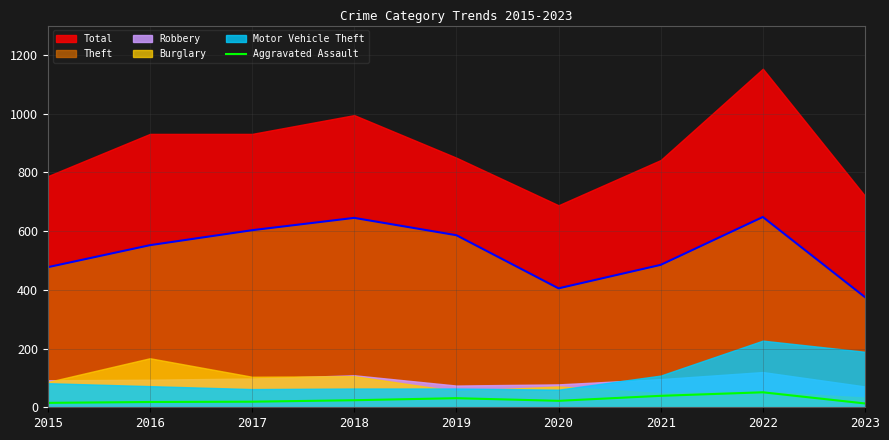

Is it true that Aggravated Assault equals 31 at 2019?

True